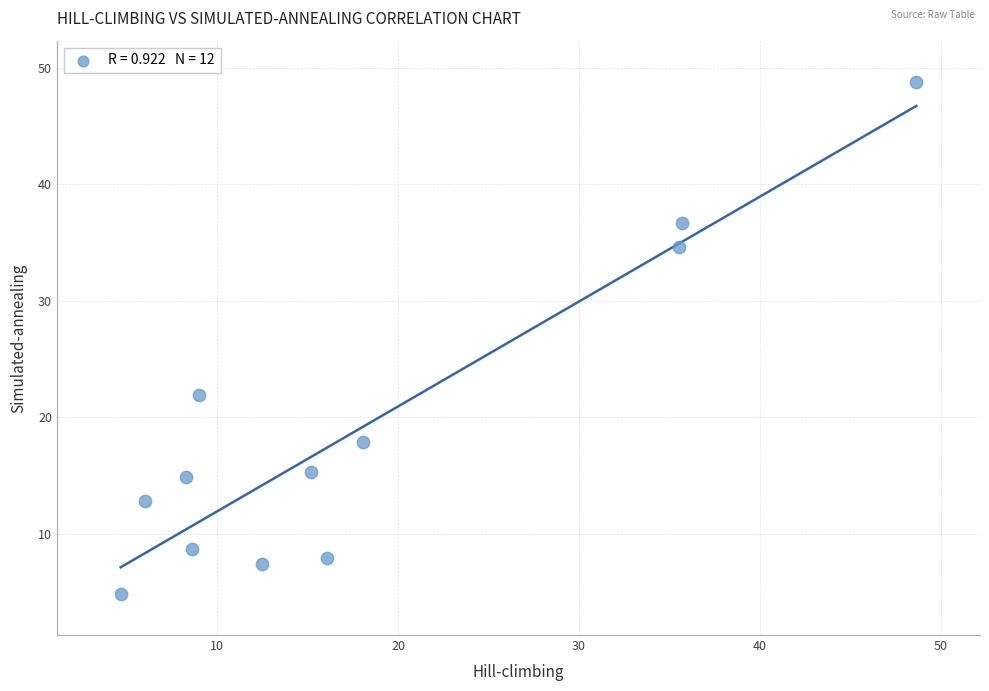

What Y value in the scatter plot is closest to 26?

21.9